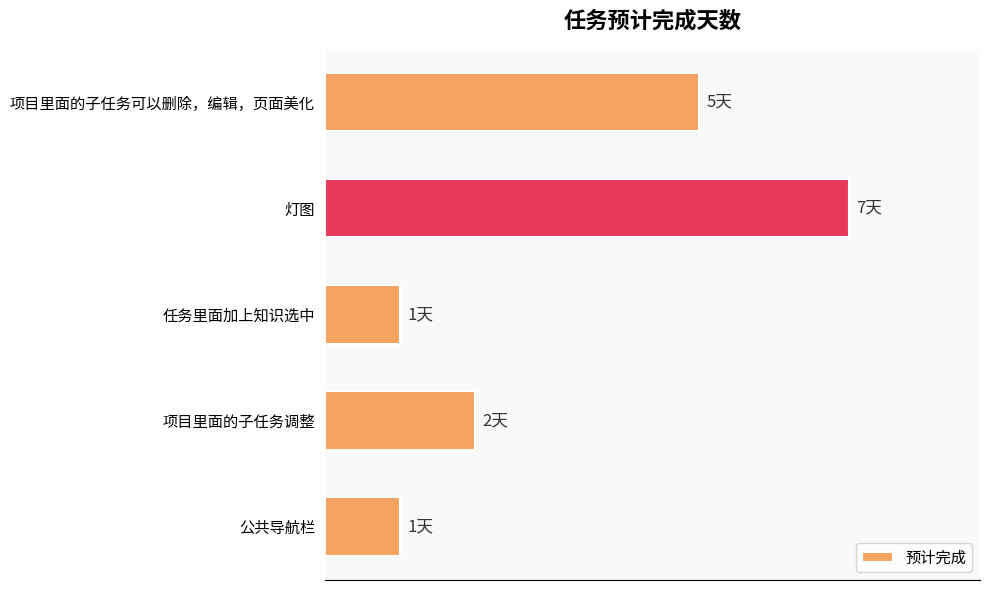

Which category has the highest value across all series?

灯图